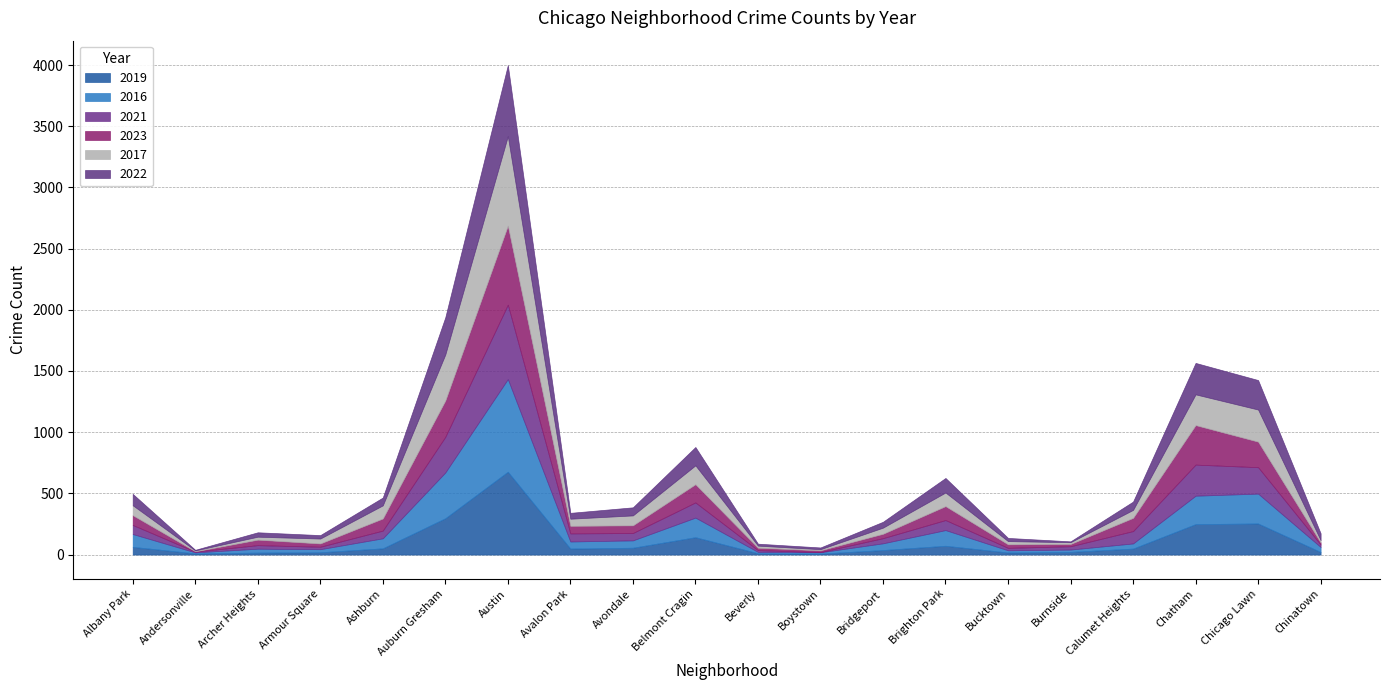

What is the value of the 2023 point at the 3rd from the left?

45